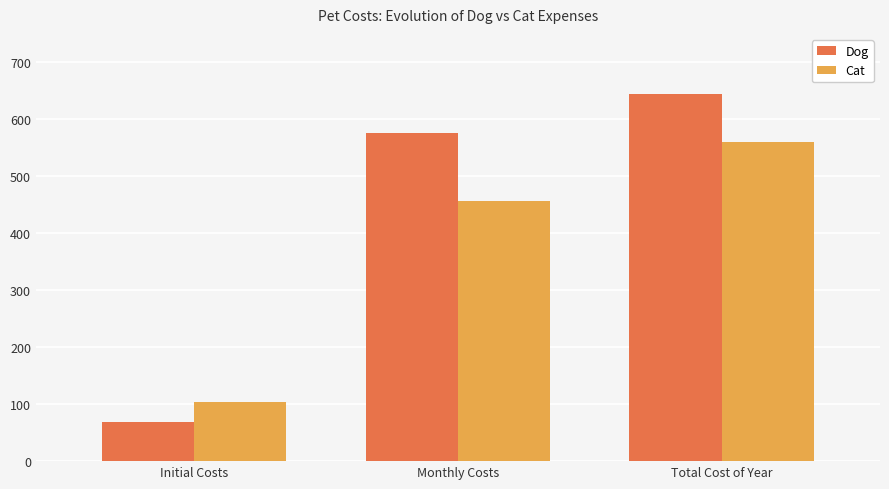

At which label is Cat closest to 331?

Monthly Costs